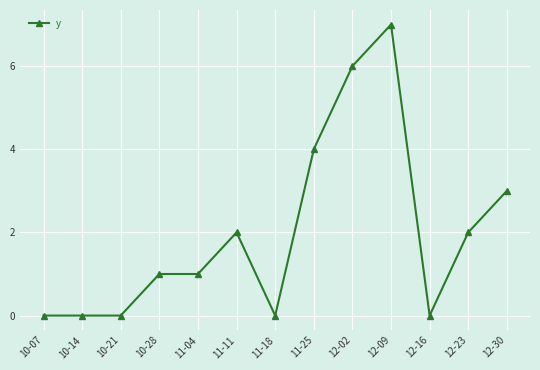

True or false: the data shows 7 at 12-09.

True